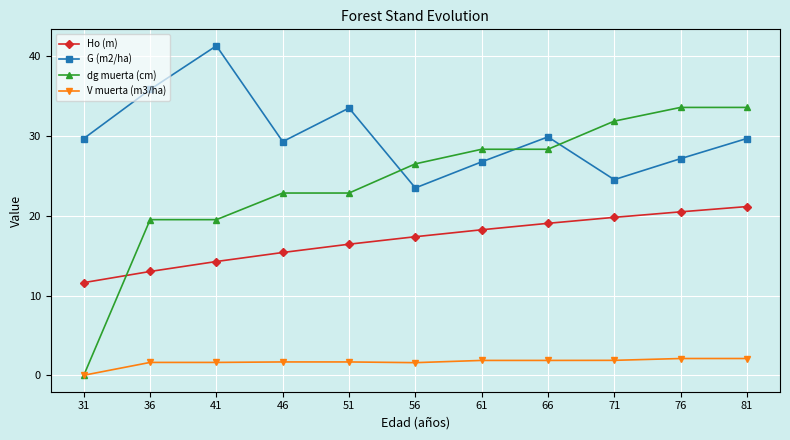

True or false: G (m2/ha) has a value of 44.7 at 61.

False